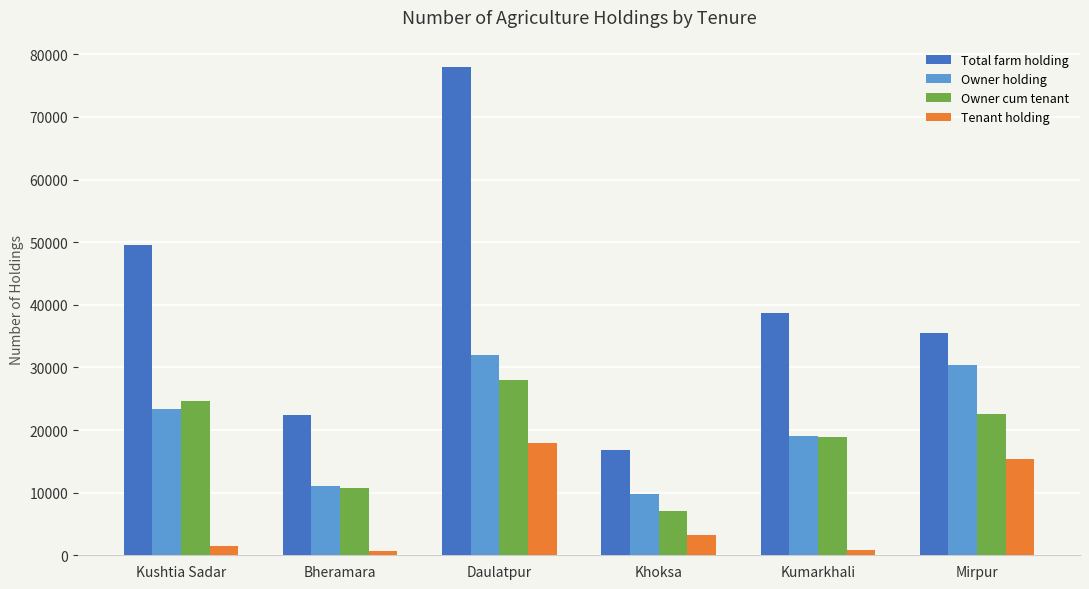

Between Bheramara and Khoksa, which series saw the biggest shift?

Total farm holding